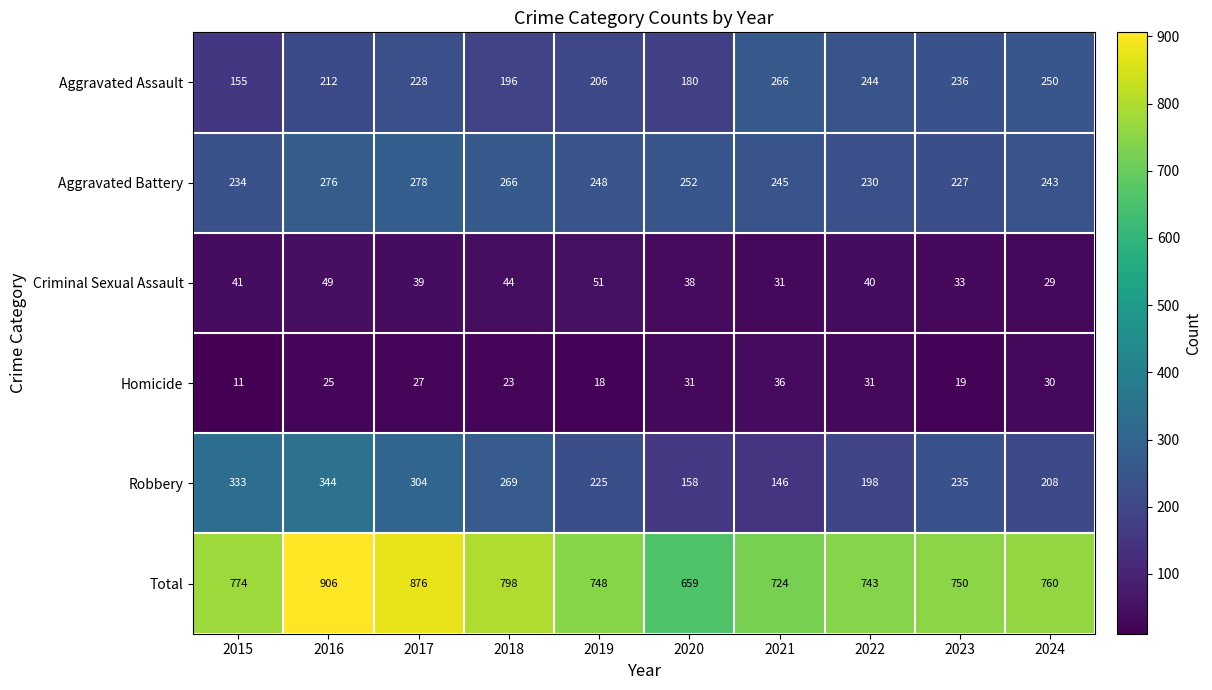

Read the Robbery value at 2018.

269